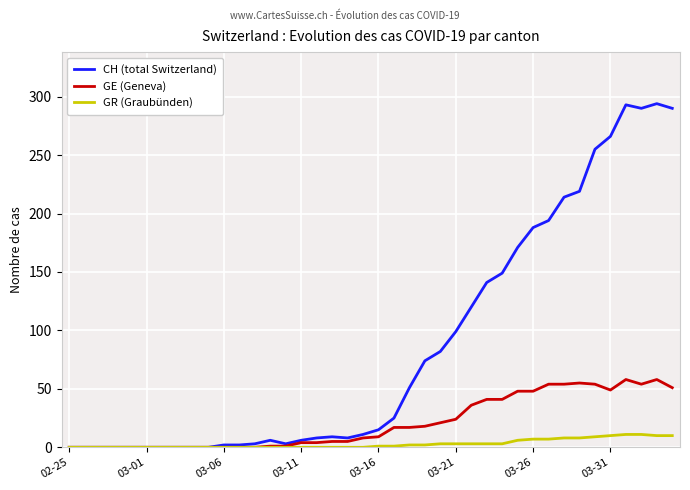

Which series has the largest range (max minus min)?

CH (total Switzerland)